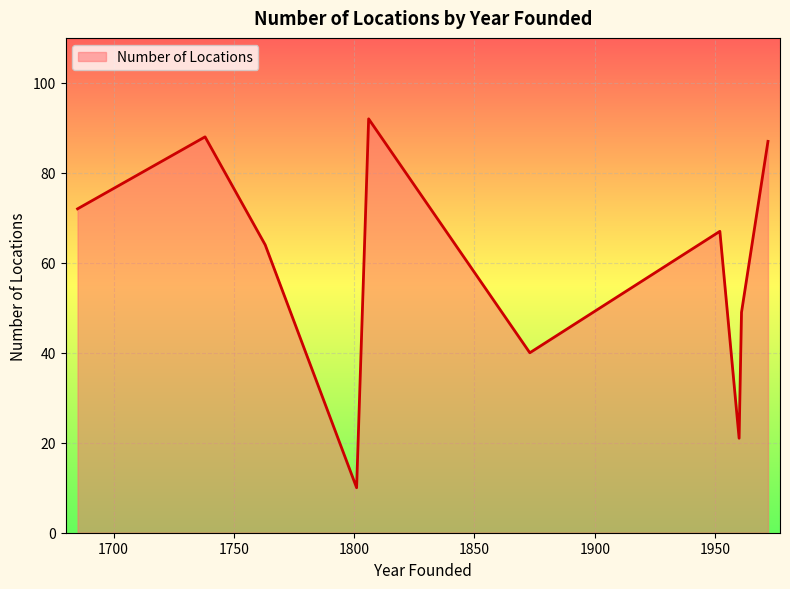

Count the number of data series in this chart.

1